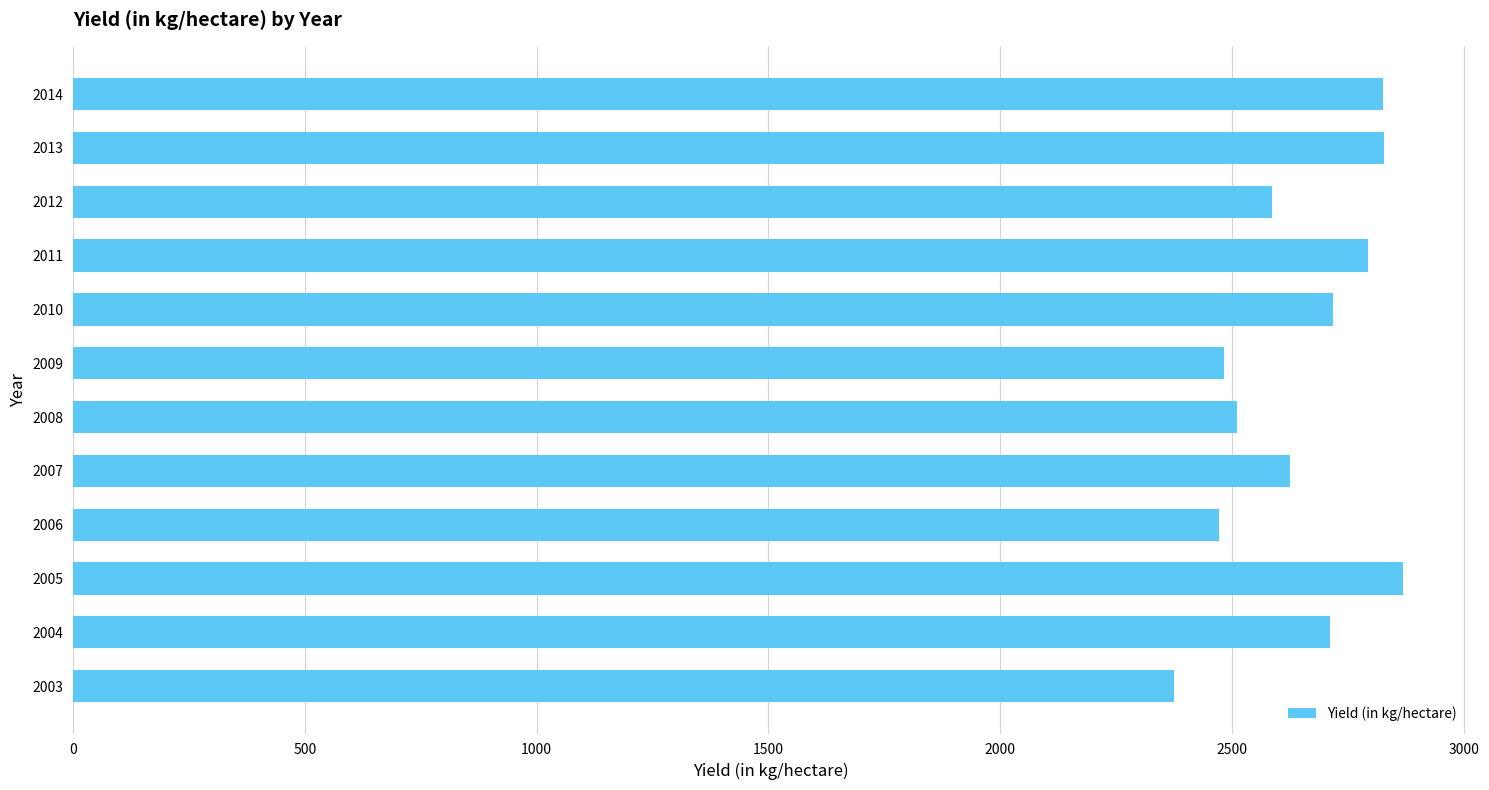

What value does the data have at 2005, to the nearest 5?

2870